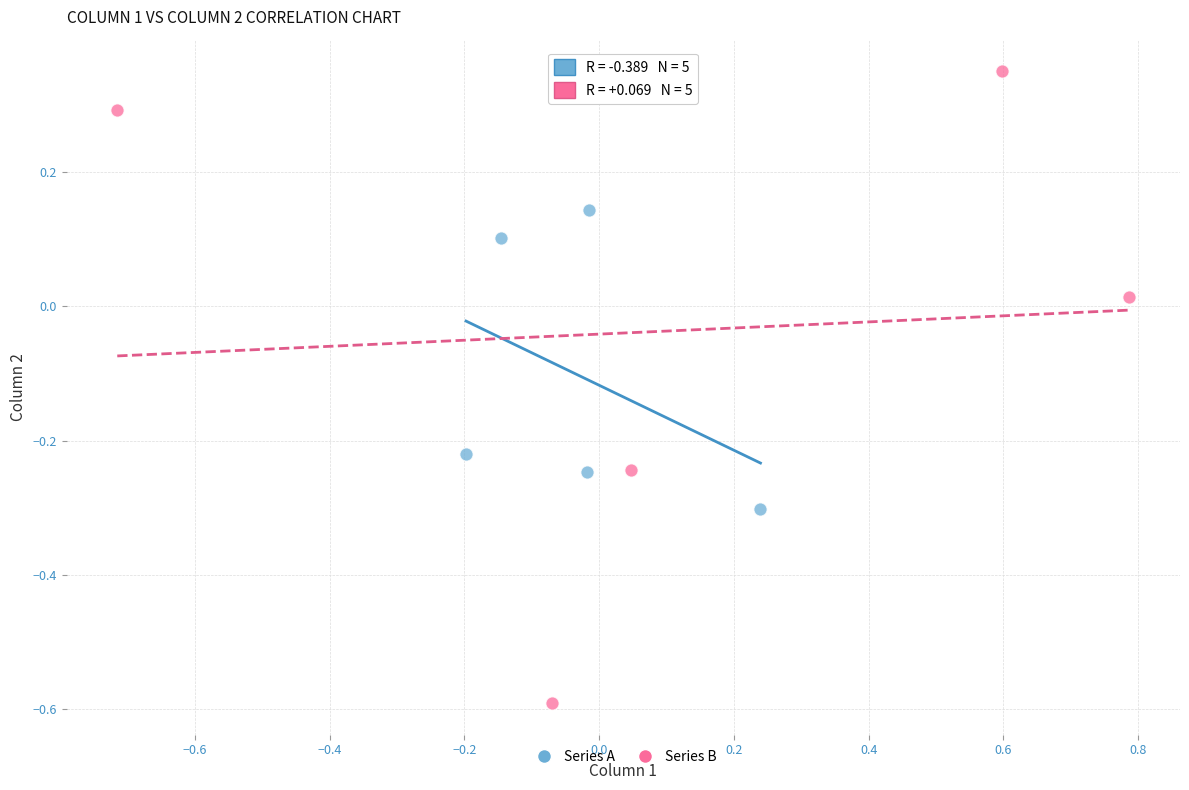

What are all the series names shown in the legend?

Series A, Series B